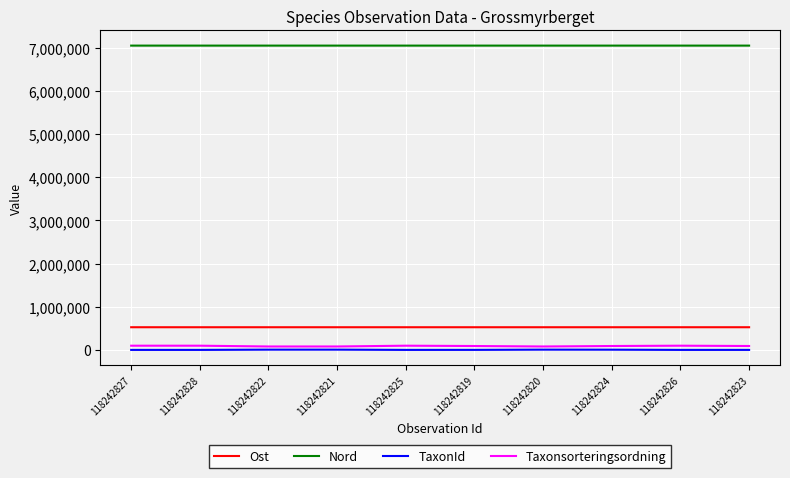

What is the difference between the highest and lowest values at 118242821?

7043198